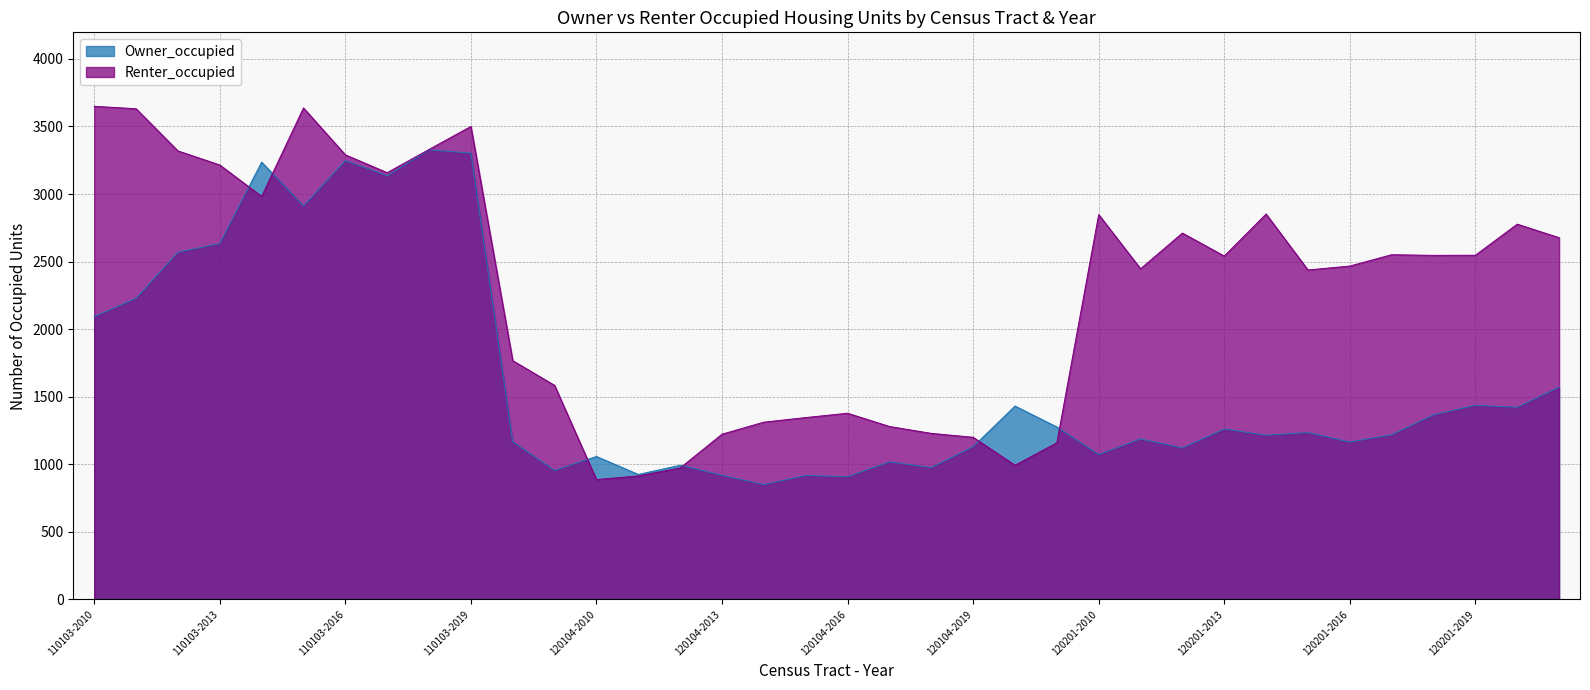

How many times do Renter_occupied and Owner_occupied cross each other?

6